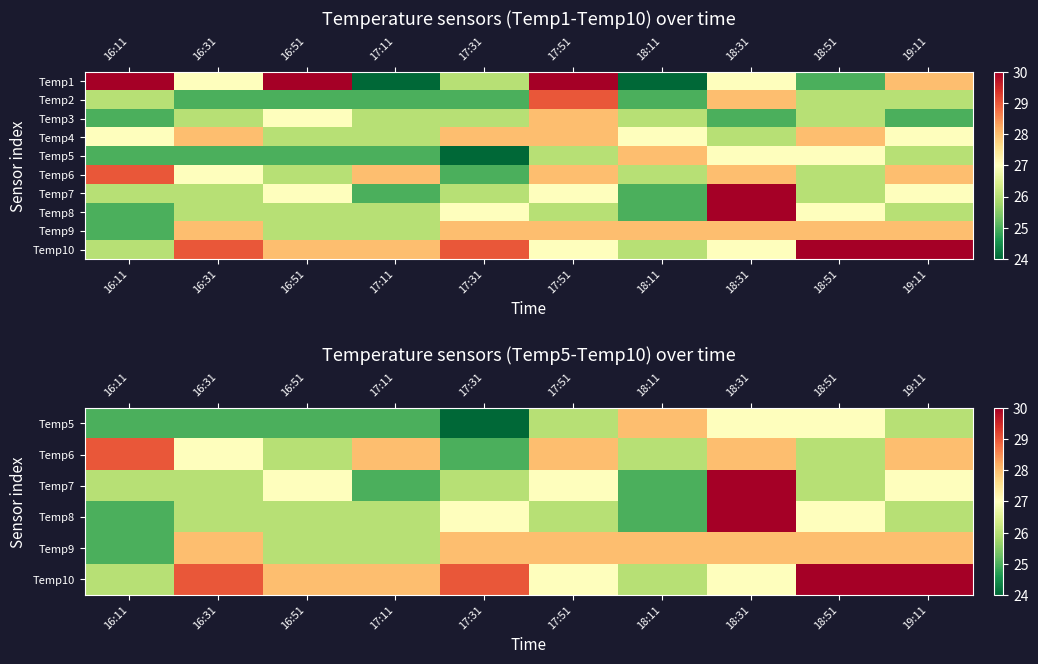

What is the total value across all series at 17:11?

263